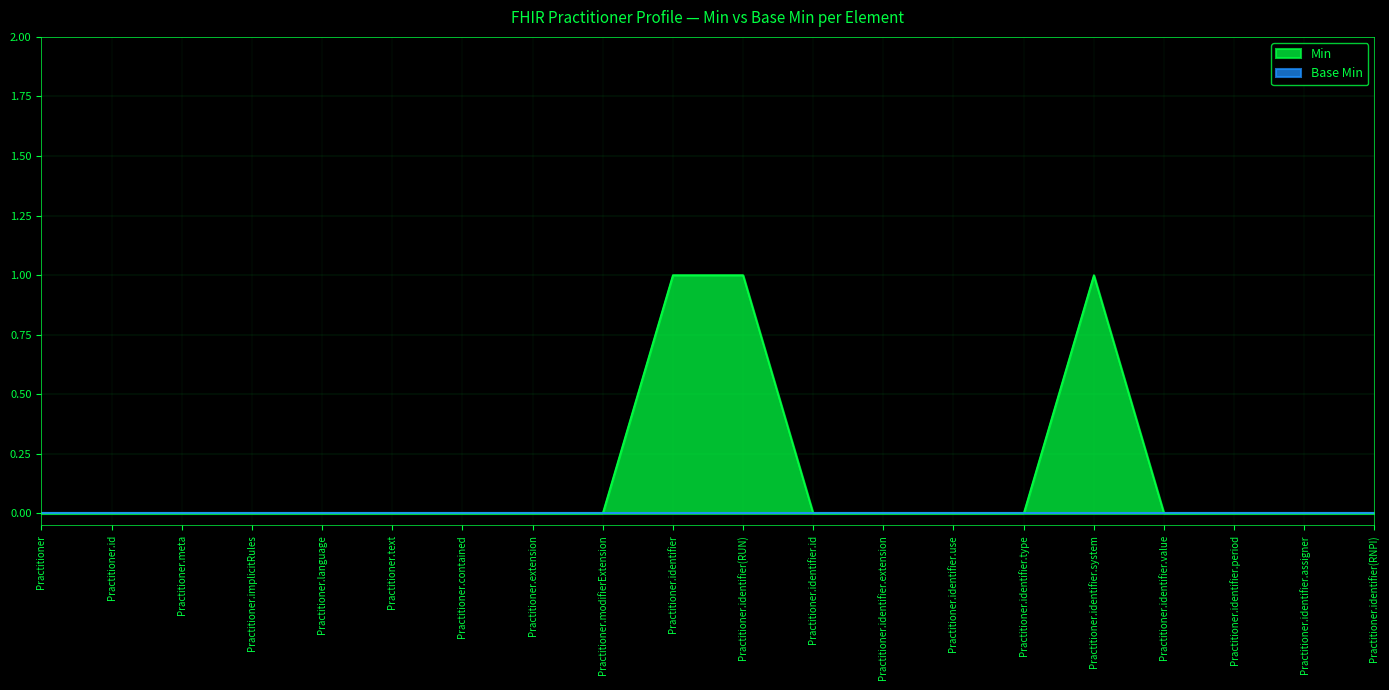

True or false: the data shows 0 at Practitioner.identifier.id.

False